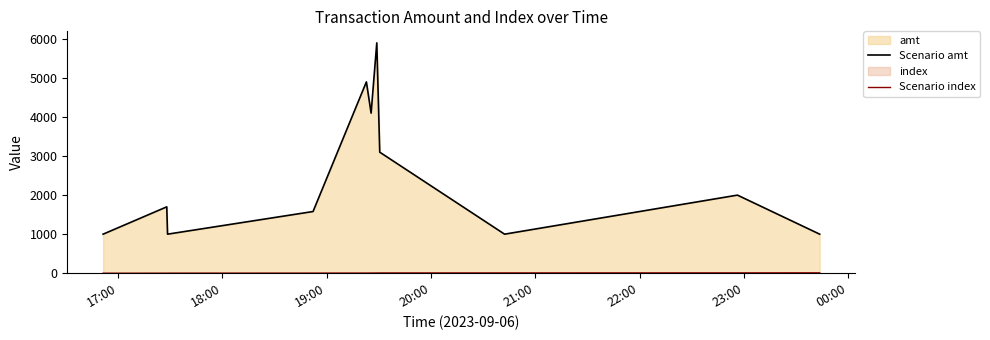

True or false: Scenario amt and Scenario index cross at least once.

False